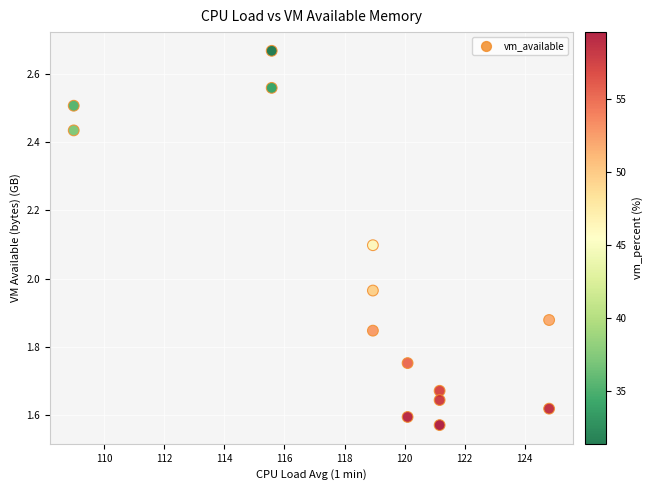

What is the range of Y values (max minus min)?

1.1